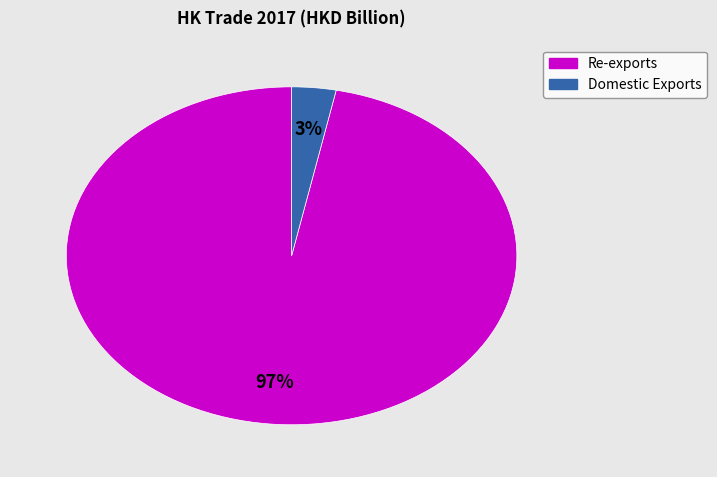

To the nearest percent, what is the difference between the largest and smallest slice percentages?

94%